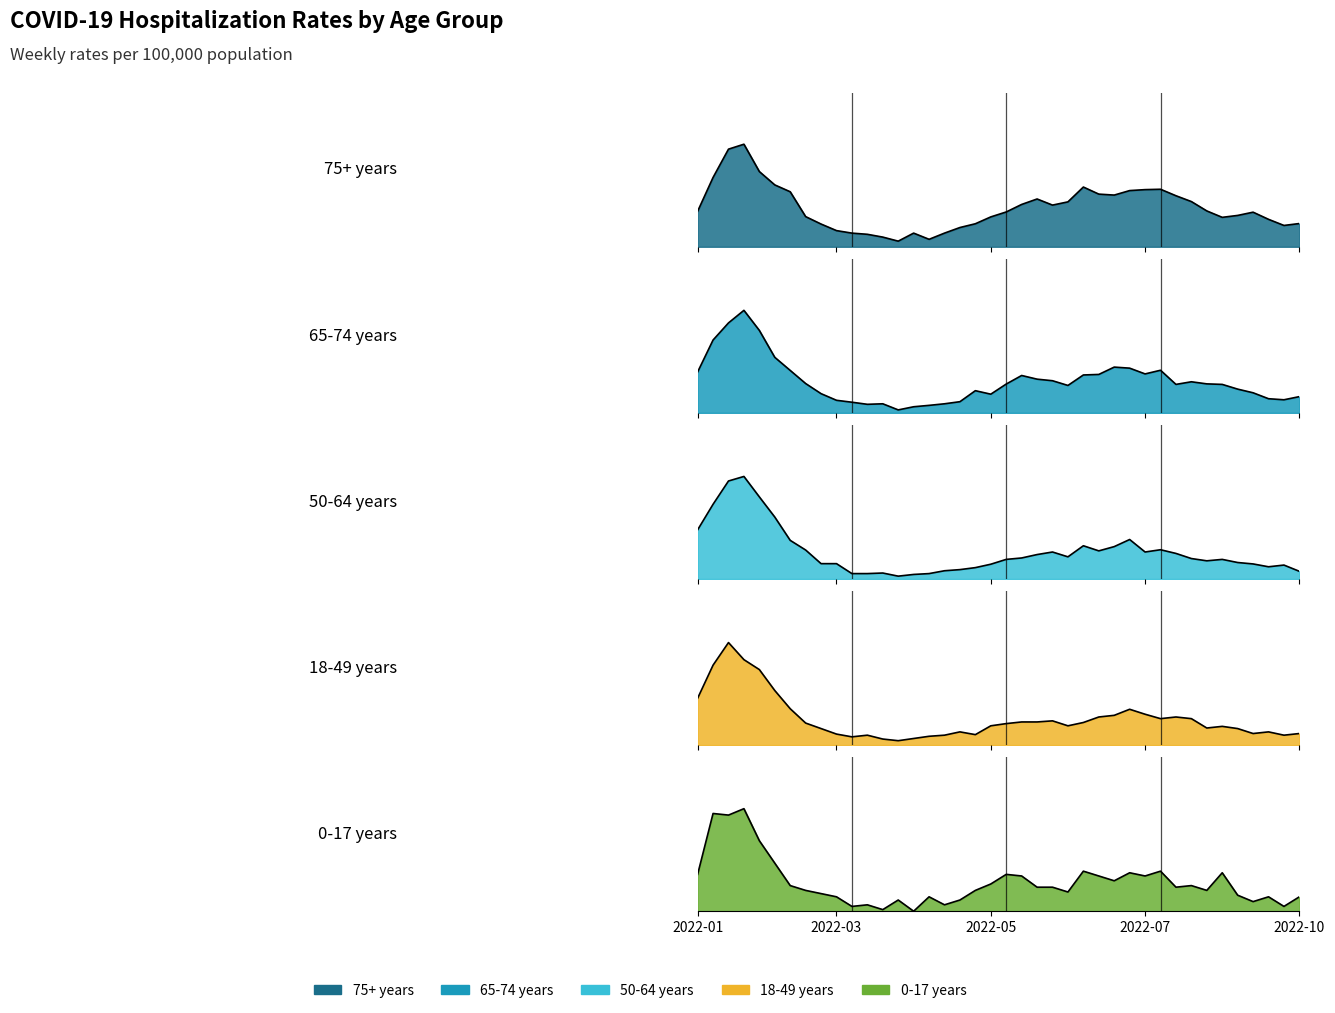

Which series has the widest spread of values?

0-17 years